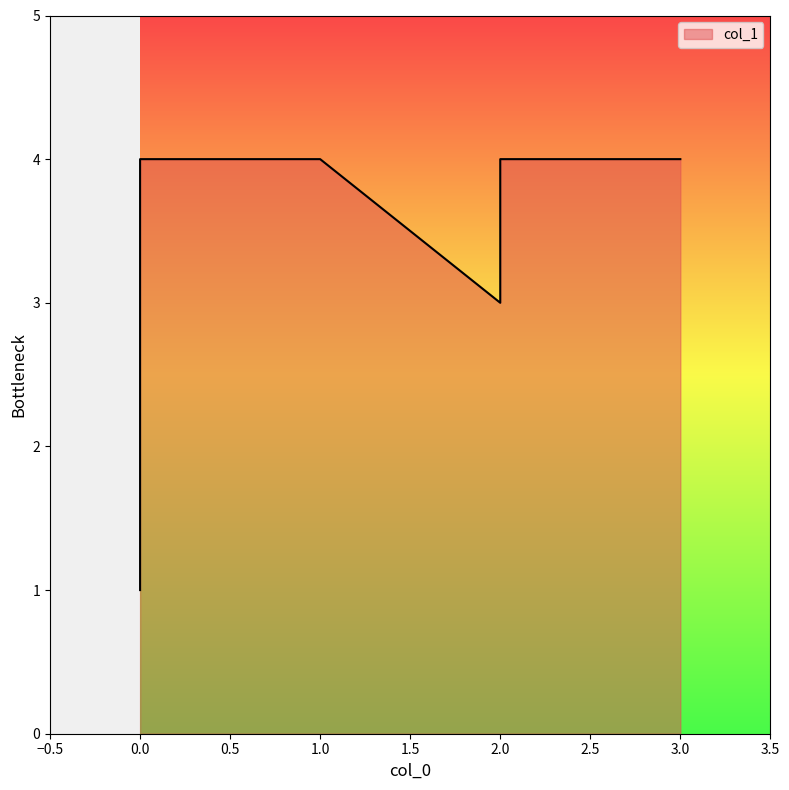

List the labels in order of value, largest first.

3, 1, 2, 0, 2, 0